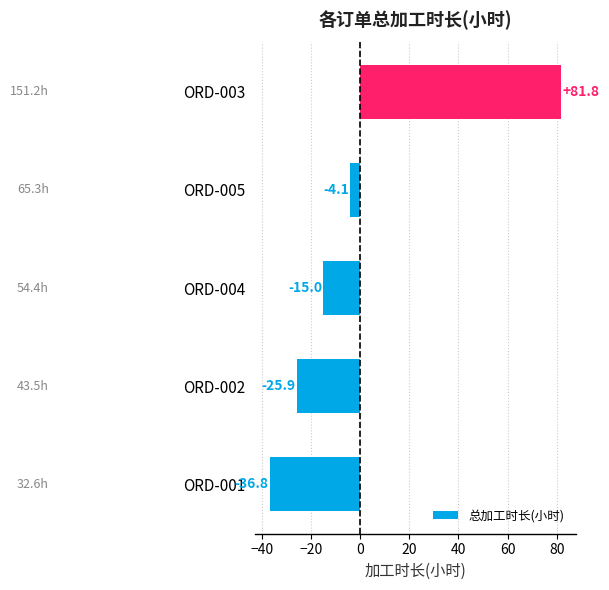

How many categories are shown in the chart?

5